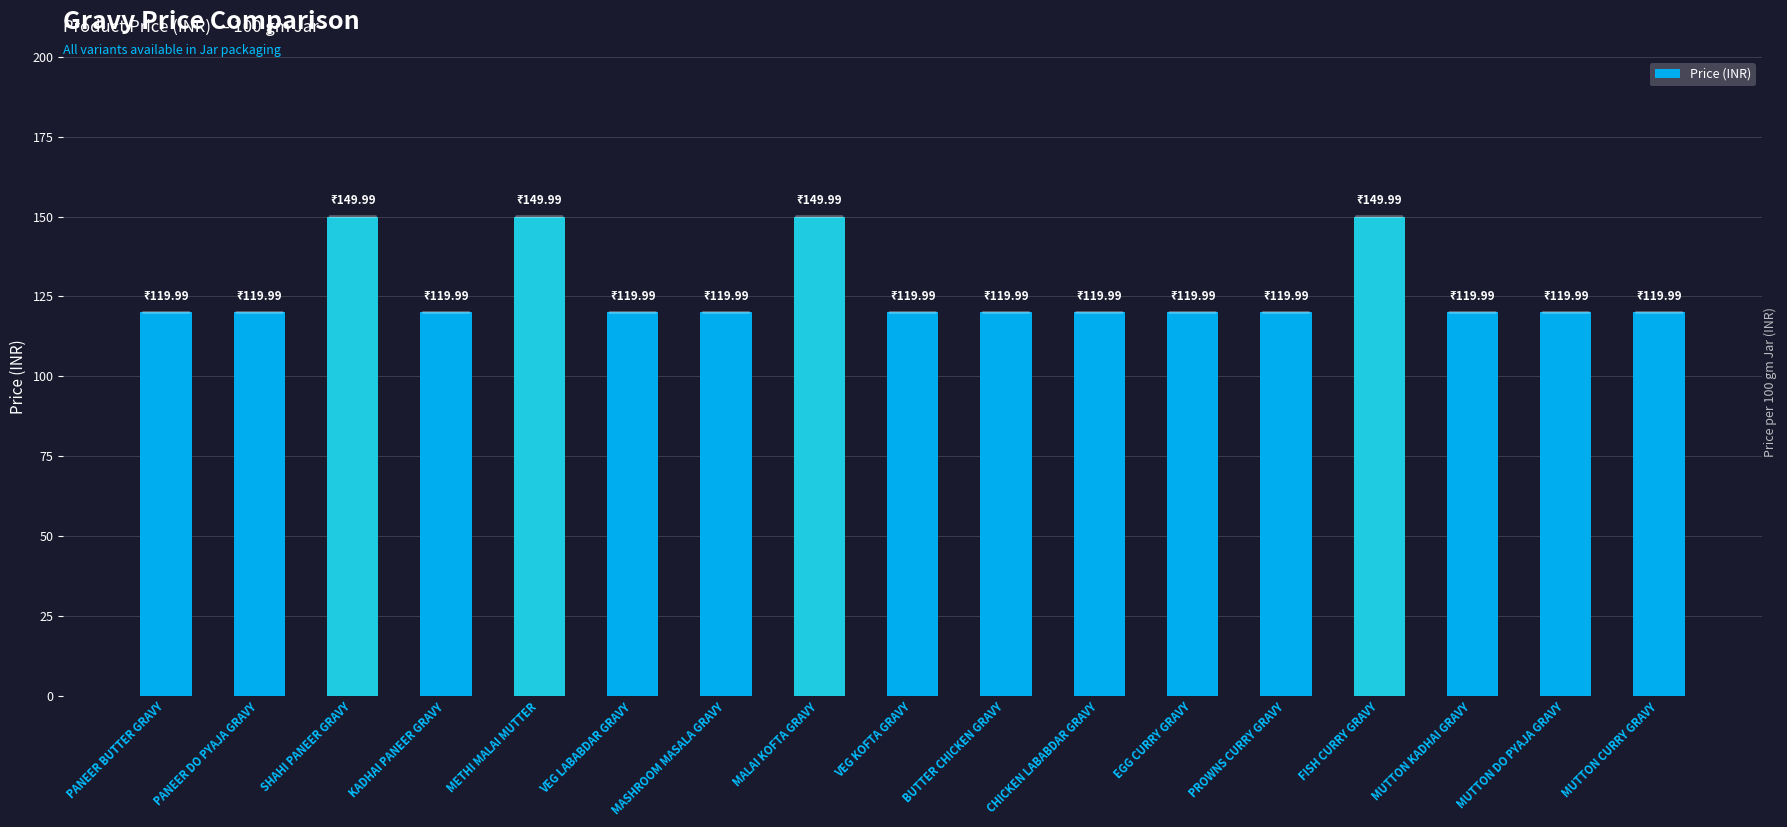

What is the difference between the maximum and minimum values?

30.0